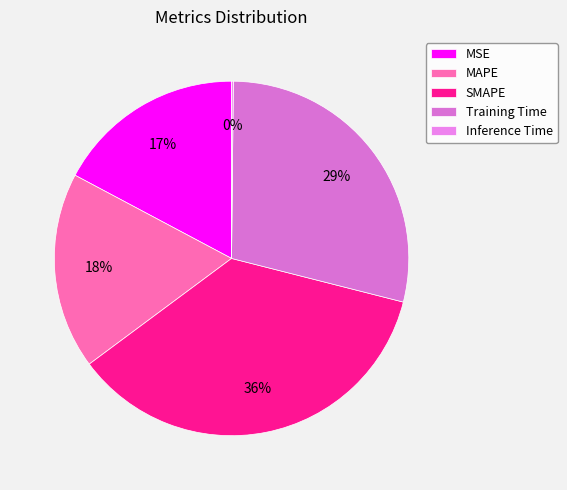

How much of the chart is everything except MSE?

82.8%